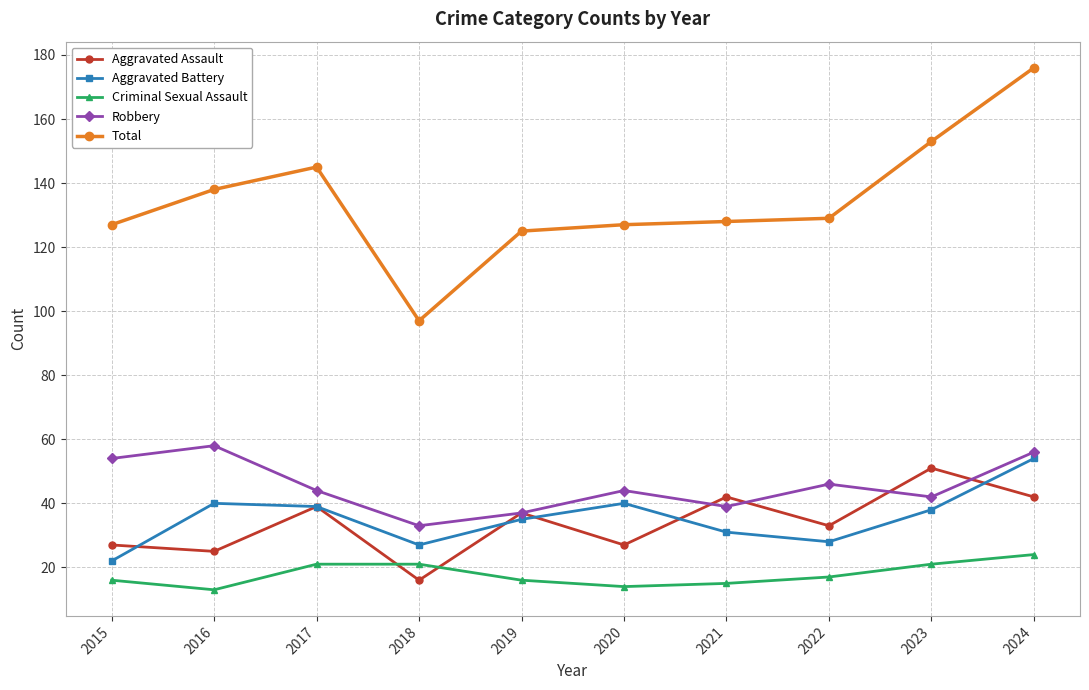

Which series has the widest spread of values?

Total